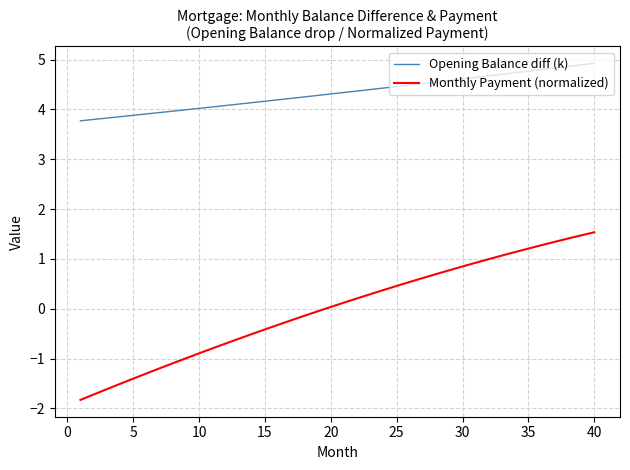

List the series in order of their peak value, highest first.

Opening Balance diff (k), Monthly Payment (normalized)